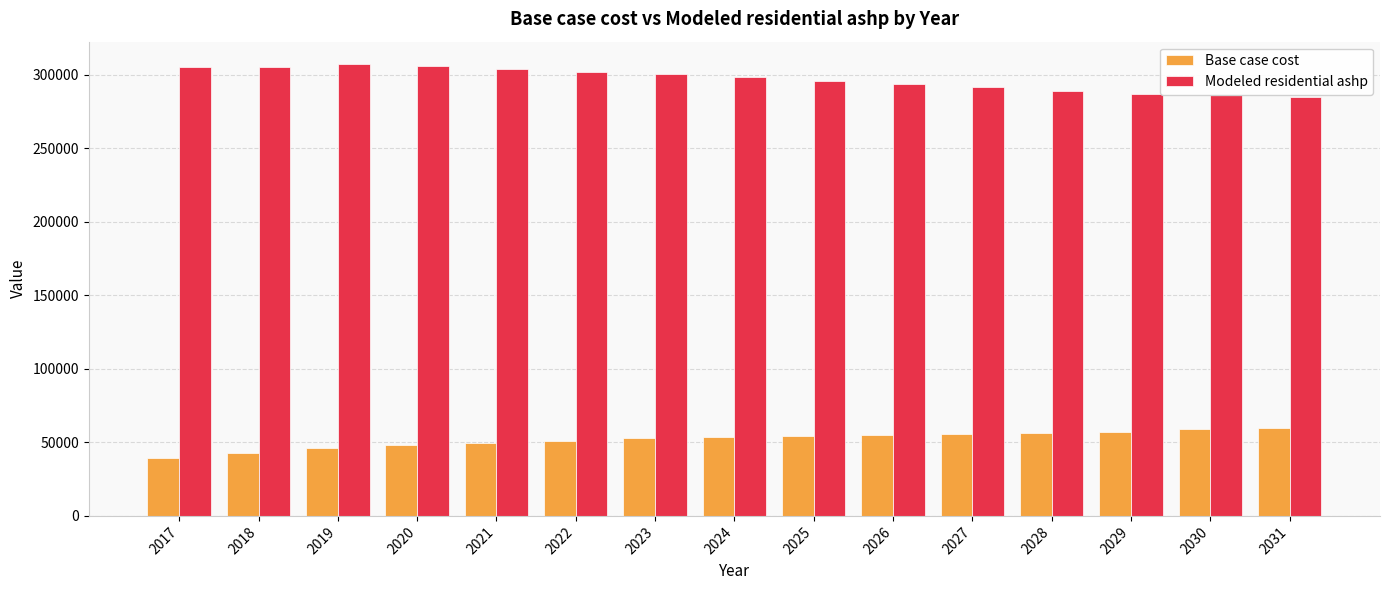

What is the difference between the highest and lowest values at 2028?

232920.9